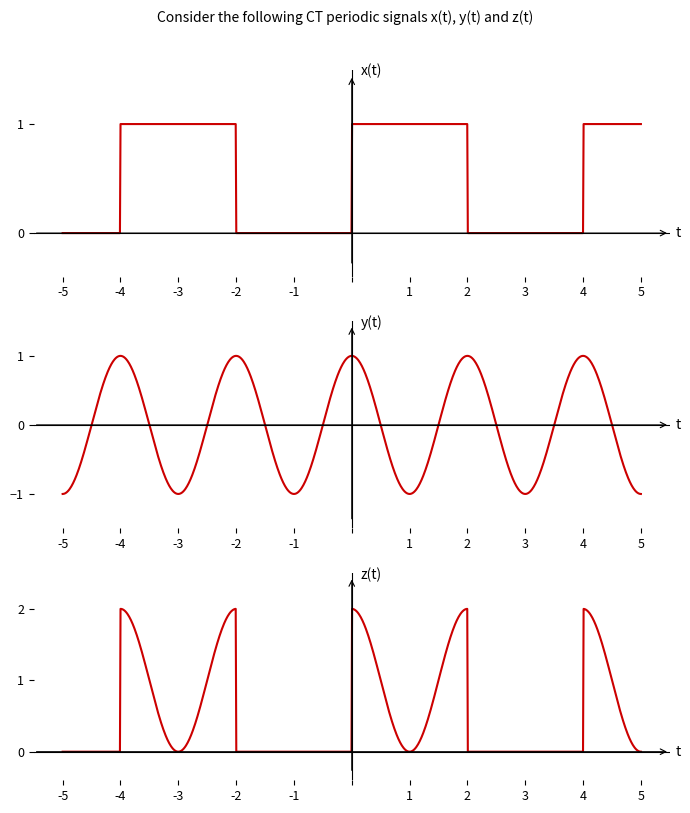

Rank the series by their maximum value, from highest to lowest.

z(t), x(t), y(t)